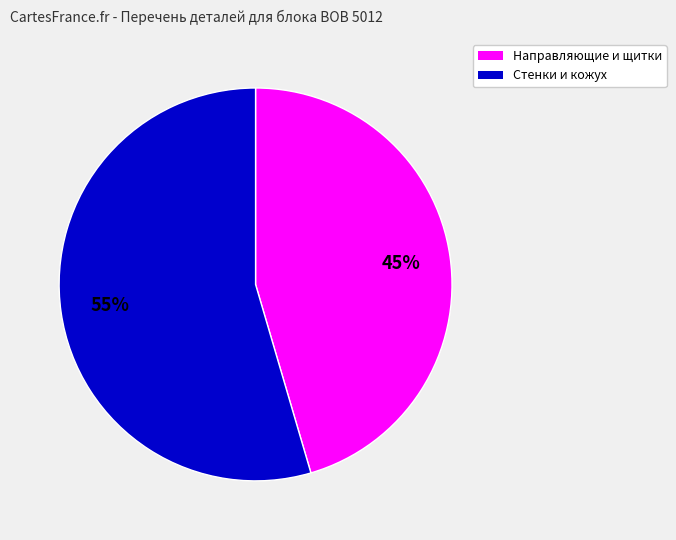

To the nearest percent, what is the average slice percentage?

50%